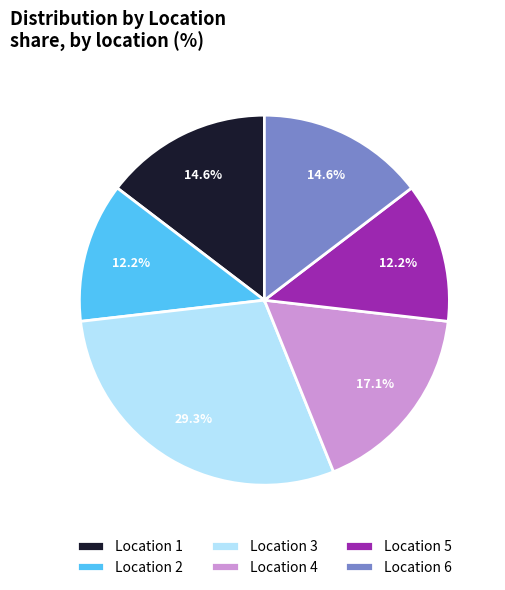

How many segments does this pie chart have?

6